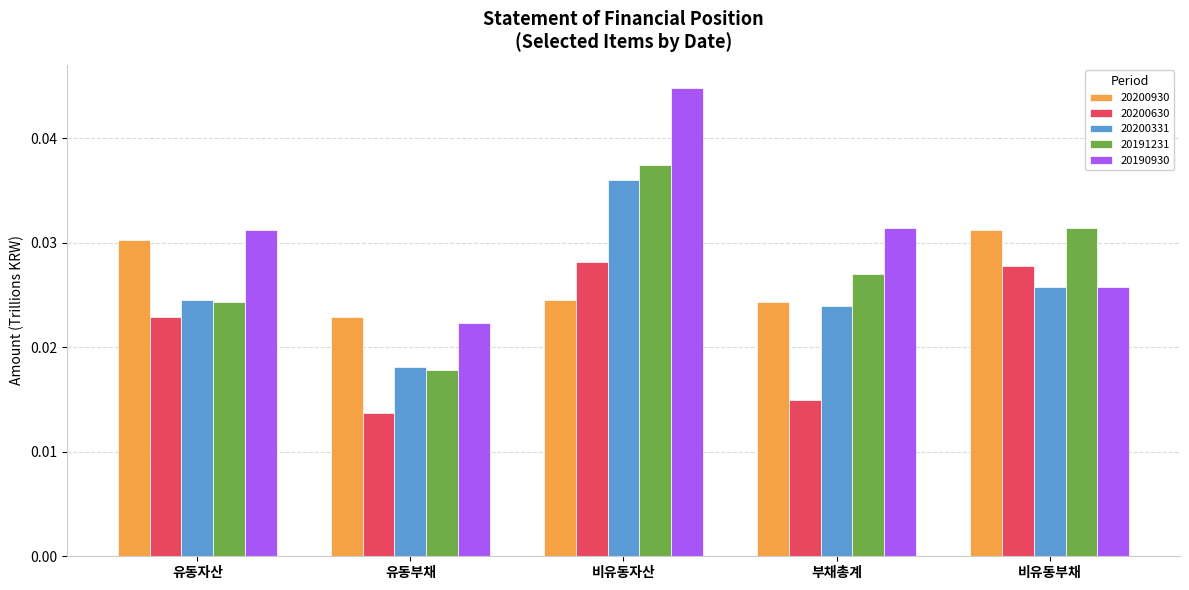

Is the value of 20191231 at 비유동자산 greater than the value of 20200331 at 유동부채?

Yes